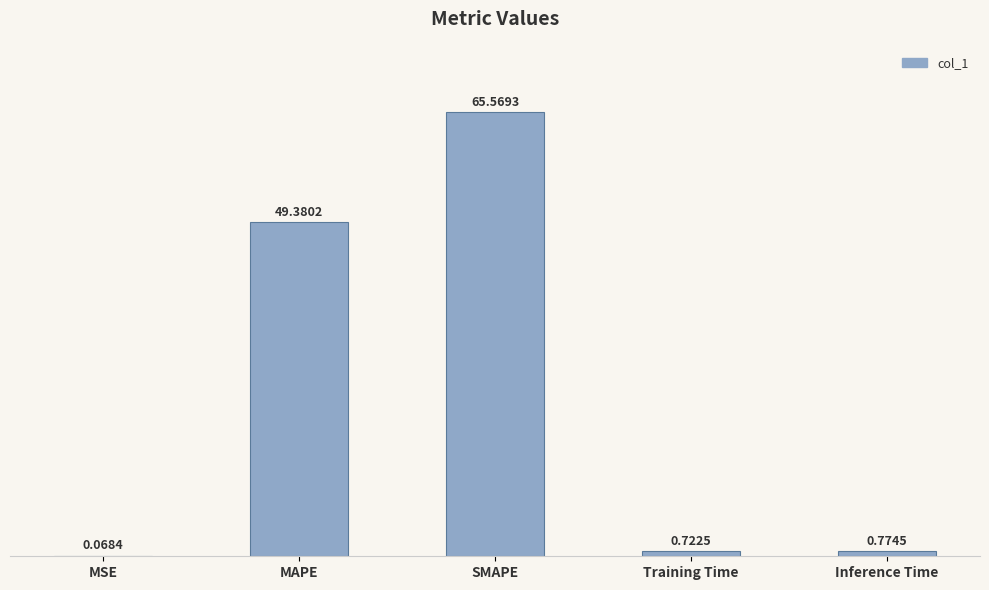

Which category has the highest value across all series?

SMAPE